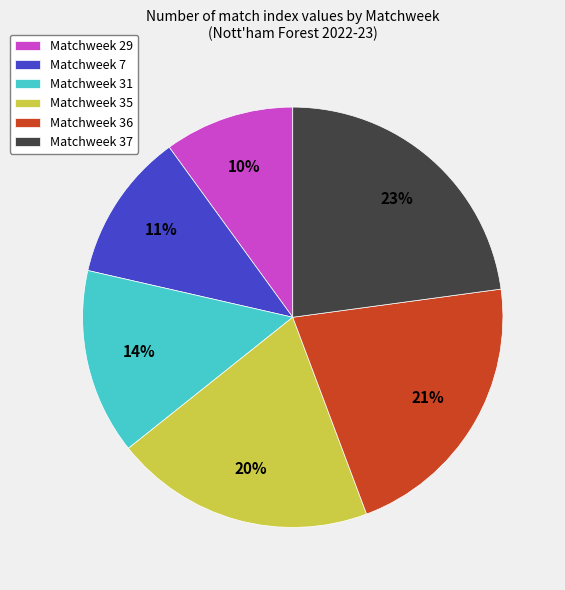

Between Matchweek 31 and Matchweek 7, which is larger?

Matchweek 31